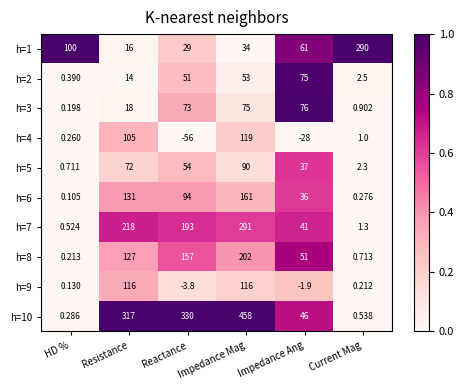

At which label does h=3 reach its minimum?

HD %